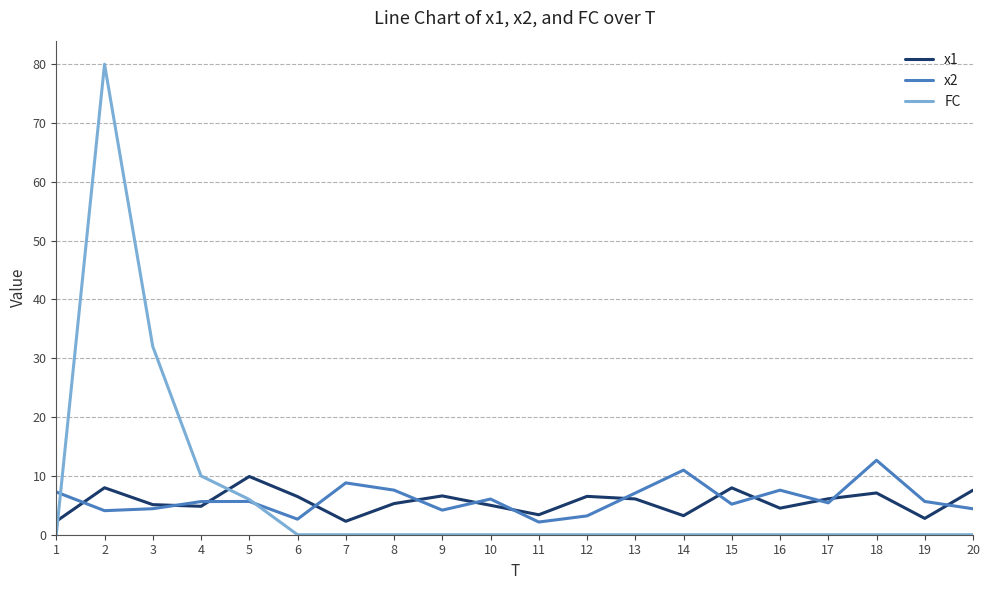

Rank the series at 2 from lowest to highest value.

x2, x1, FC